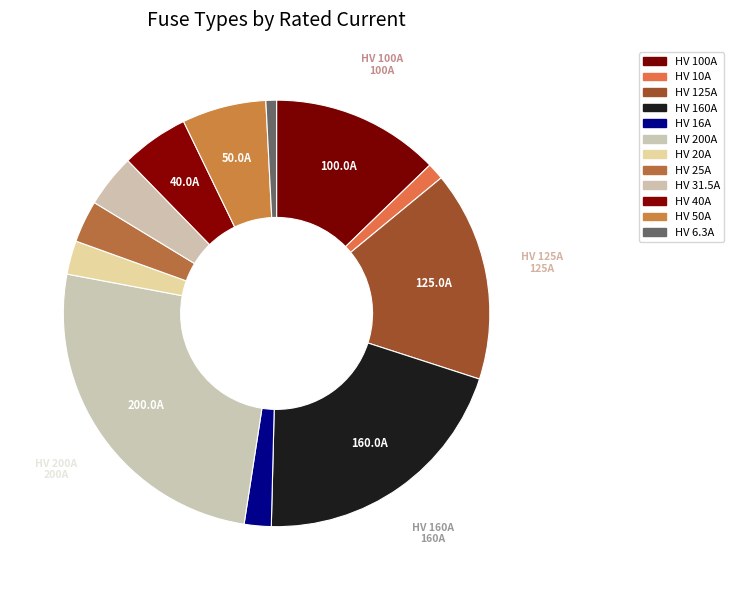

To the nearest percent, what is the combined percentage of HV 125A and HV 20A?

18%